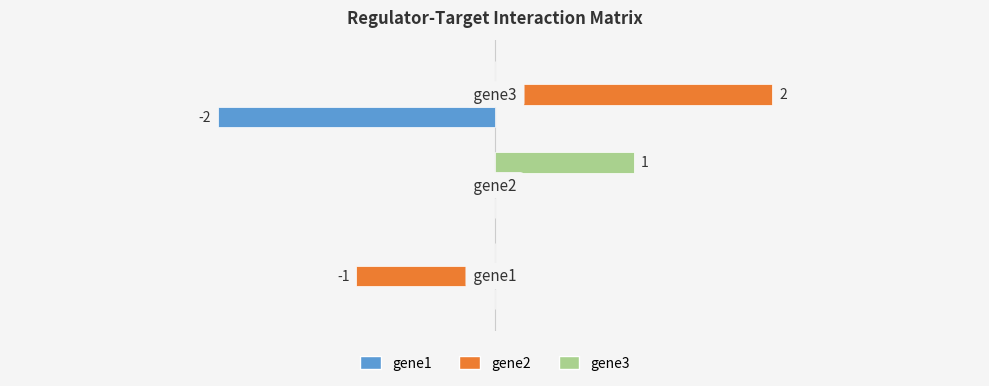

What are all the series names shown in the legend?

gene1, gene2, gene3